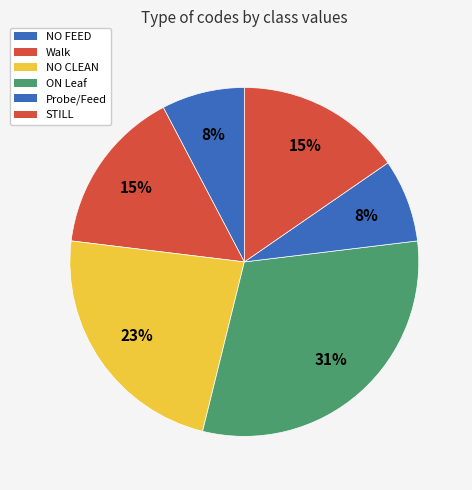

Which slice is the largest?

ON Leaf